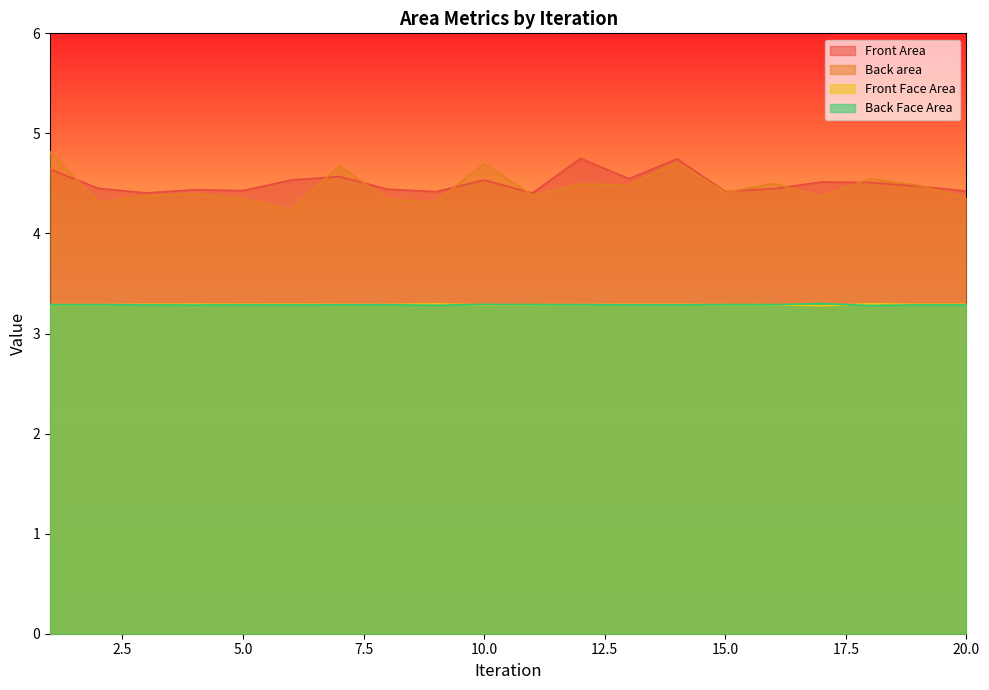

What is the sum of all Front Face Area values?

65.8